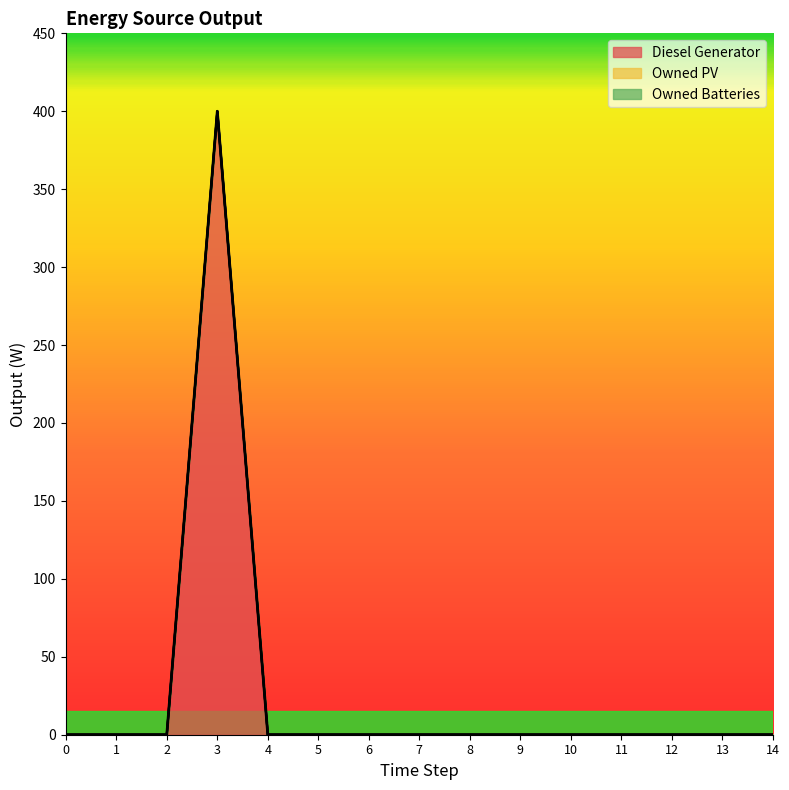

Which series changed the most between 2 and 6?

Diesel Generator